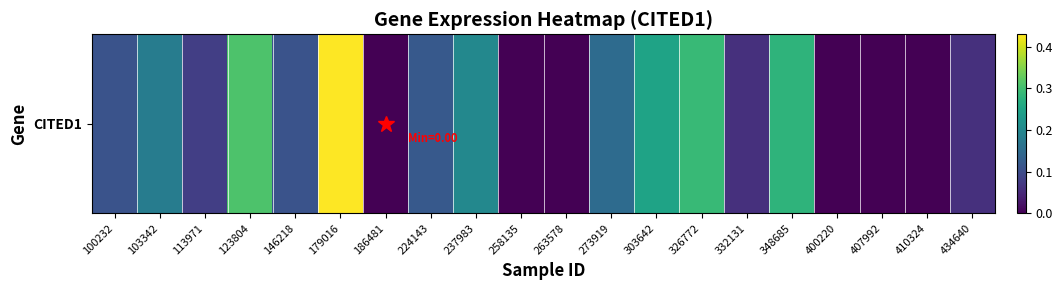

List the labels in order of value, smallest first.

186481, 258135, 263578, 400220, 407992, 410324, 332131, 434640, 113971, 100232, 146218, 224143, 273919, 103342, 237983, 303642, 348685, 326772, 123804, 179016